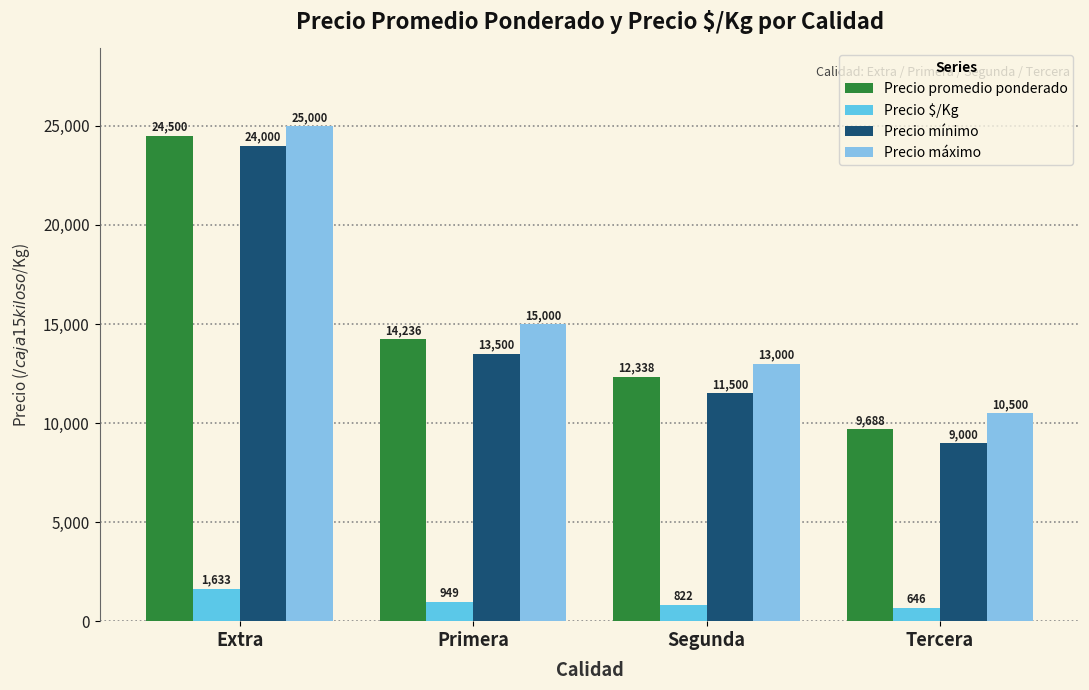

How many distinct data groups are displayed?

4